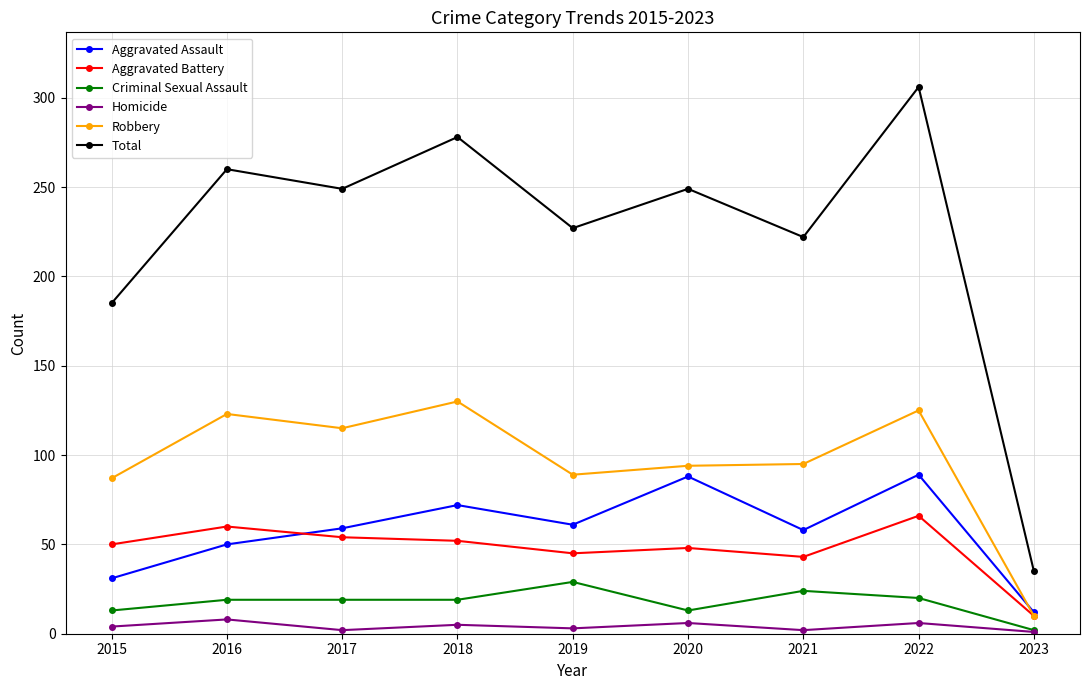

At which label is Total closest to 170?

2015